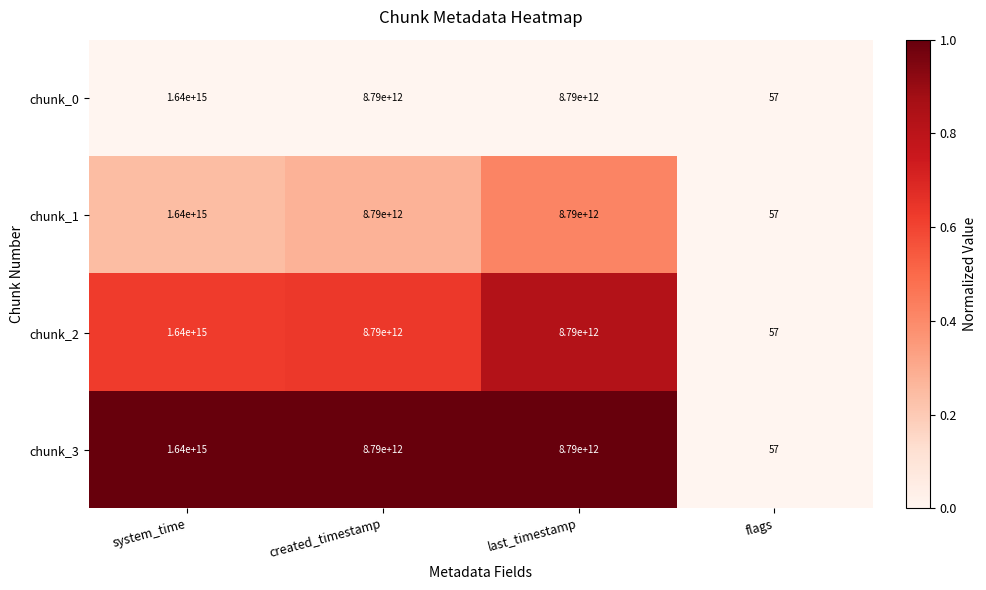

How many series are shown in this chart?

4